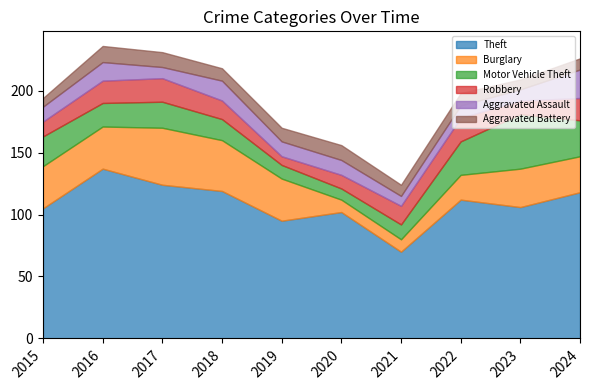

At which label is Theft closest to 103?

2020